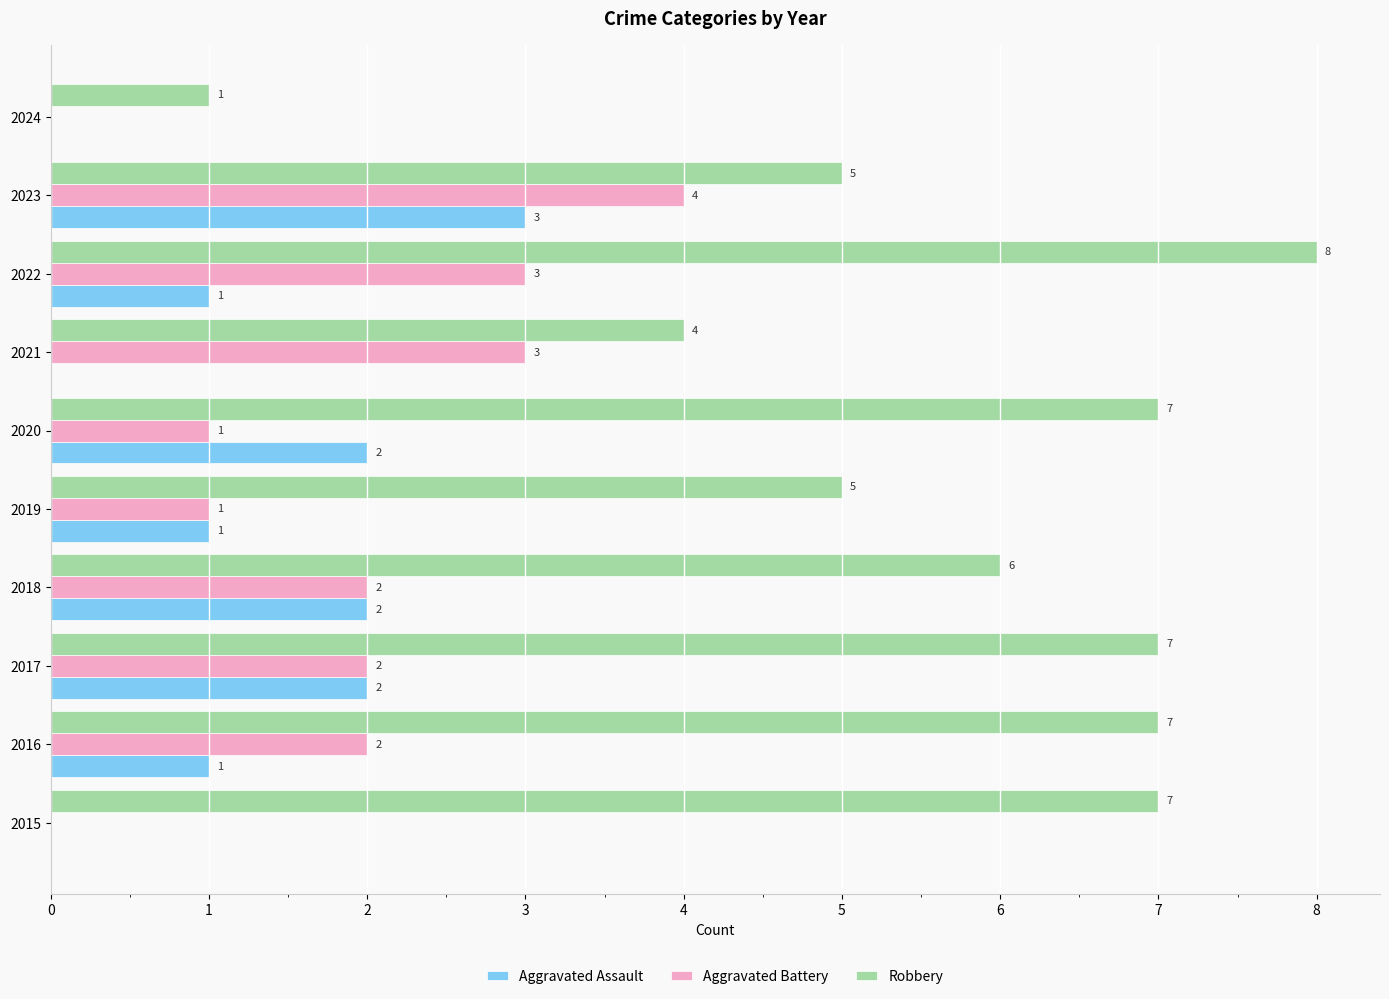

Is the value of Robbery at 2022 greater than the value of Aggravated Assault at 2022?

Yes